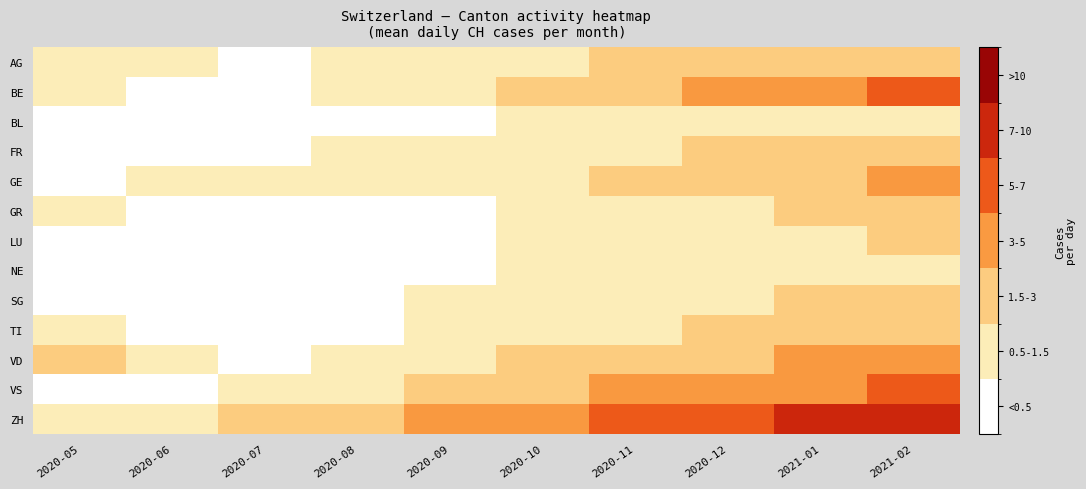

Reading left to right, extract all data points from this chart.

AG: 2020-05=0.5	2020-06=0.5	2020-07=0.3	2020-08=0.6	2020-09=0.8	2020-10=1.2	2020-11=1.5	2020-12=1.8	2021-01=2.1	2021-02=2.4
BE: 2020-05=1.0	2020-06=0.2	2020-07=0.3	2020-08=0.8	2020-09=1.1	2020-10=1.9	2020-11=2.8	2020-12=3.5	2021-01=4.2	2021-02=5.1
BL: 2020-05=0.1	2020-06=0.1	2020-07=0.1	2020-08=0.2	2020-09=0.3	2020-10=0.5	2020-11=0.7	2020-12=0.9	2021-01=1.1	2021-02=1.3
FR: 2020-05=0.0	2020-06=0.3	2020-07=0.4	2020-08=0.5	2020-09=0.6	2020-10=0.9	2020-11=1.2	2020-12=1.5	2021-01=1.8	2021-02=2.0
GE: 2020-05=0.3	2020-06=0.8	2020-07=0.5	2020-08=0.7	2020-09=0.9	2020-10=1.4	2020-11=1.8	2020-12=2.2	2021-01=2.6	2021-02=3.0
GR: 2020-05=1.0	2020-06=0.2	2020-07=0.1	2020-08=0.3	2020-09=0.4	2020-10=0.7	2020-11=1.0	2020-12=1.3	2021-01=1.6	2021-02=1.9
LU: 2020-05=0.0	2020-06=0.1	2020-07=0.2	2020-08=0.3	2020-09=0.4	2020-10=0.6	2020-11=0.8	2020-12=1.0	2021-01=1.3	2021-02=1.5
NE: 2020-05=0.1	2020-06=0.1	2020-07=0.1	2020-08=0.2	2020-09=0.3	2020-10=0.5	2020-11=0.7	2020-12=0.9	2021-01=1.1	2021-02=1.3
SG: 2020-05=0.0	2020-06=0.1	2020-07=0.2	2020-08=0.4	2020-09=0.5	2020-10=0.8	2020-11=1.1	2020-12=1.4	2021-01=1.7	2021-02=2.0
TI: 2020-05=1.0	2020-06=0.1	2020-07=0.1	2020-08=0.3	2020-09=0.5	2020-10=0.8	2020-11=1.2	2020-12=1.6	2021-01=2.0	2021-02=2.4
VD: 2020-05=2.0	2020-06=0.7	2020-07=0.3	2020-08=0.6	2020-09=0.9	2020-10=1.5	2020-11=2.1	2020-12=2.7	2021-01=3.3	2021-02=3.9
VS: 2020-05=0.3	2020-06=0.4	2020-07=0.8	2020-08=1.2	2020-09=1.6	2020-10=2.4	2020-11=3.2	2020-12=4.0	2021-01=4.8	2021-02=5.6
ZH: 2020-05=1.0	2020-06=0.5	2020-07=1.5	2020-08=2.5	2020-09=3.5	2020-10=4.5	2020-11=5.5	2020-12=6.5	2021-01=7.5	2021-02=8.5